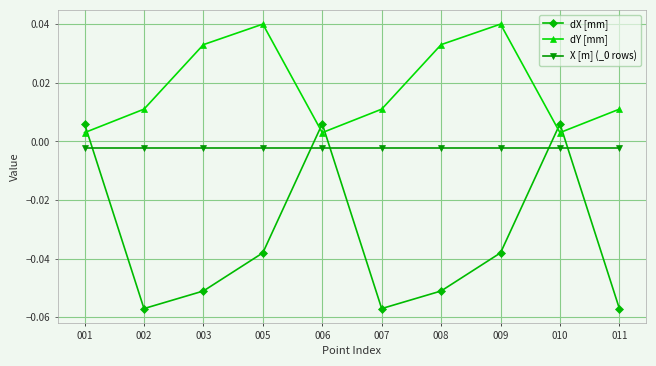

True or false: dY [mm] has a value of 0.1 at 005.

False